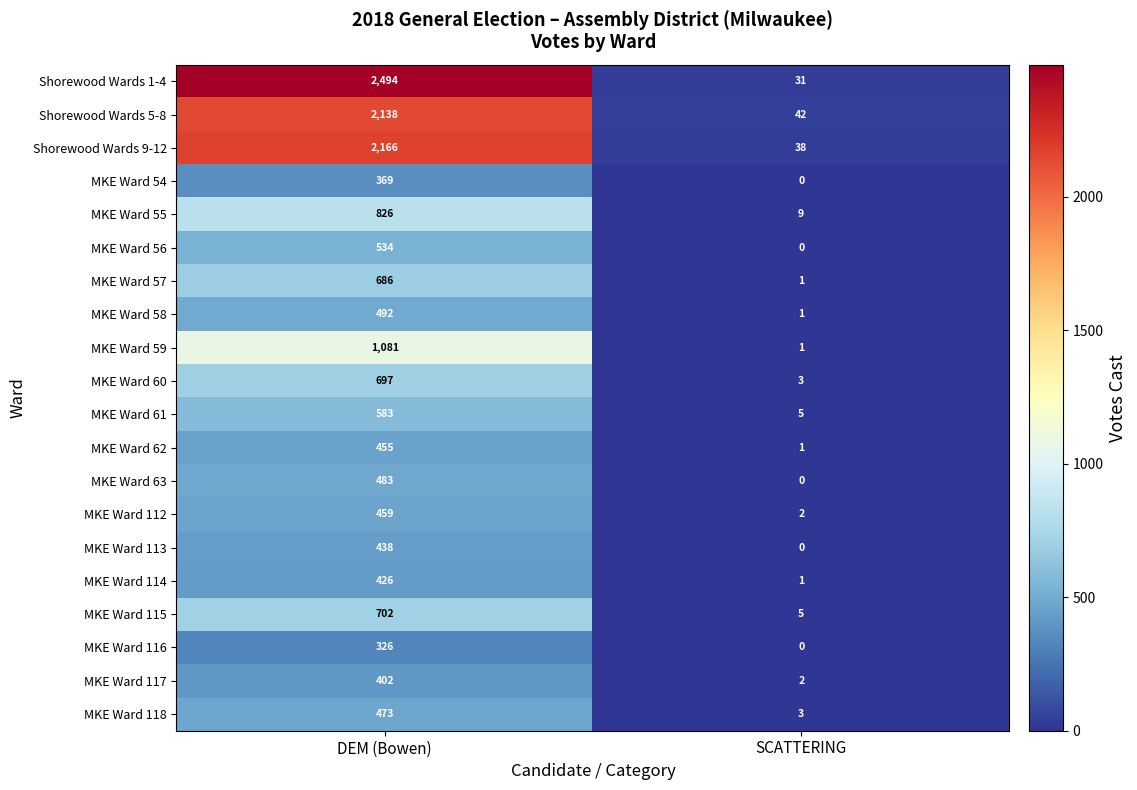

Which series changed the most between DEM (Bowen) and SCATTERING?

Shorewood Wards 1-4